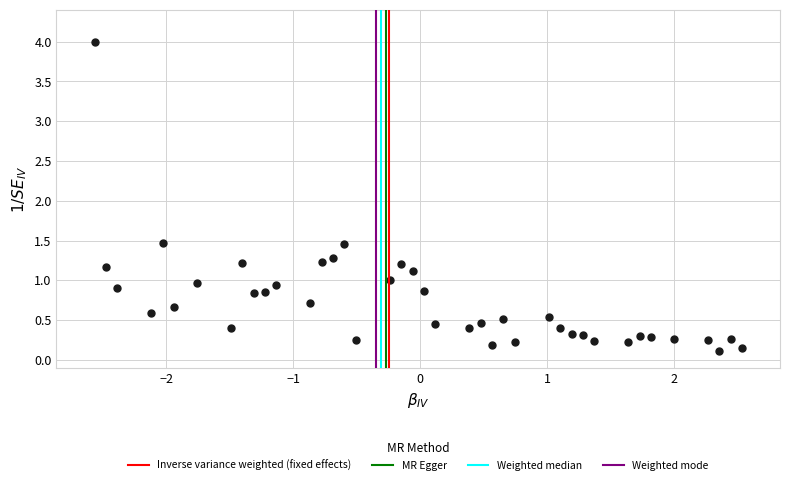

What is the range of Y values (max minus min)?

3.9